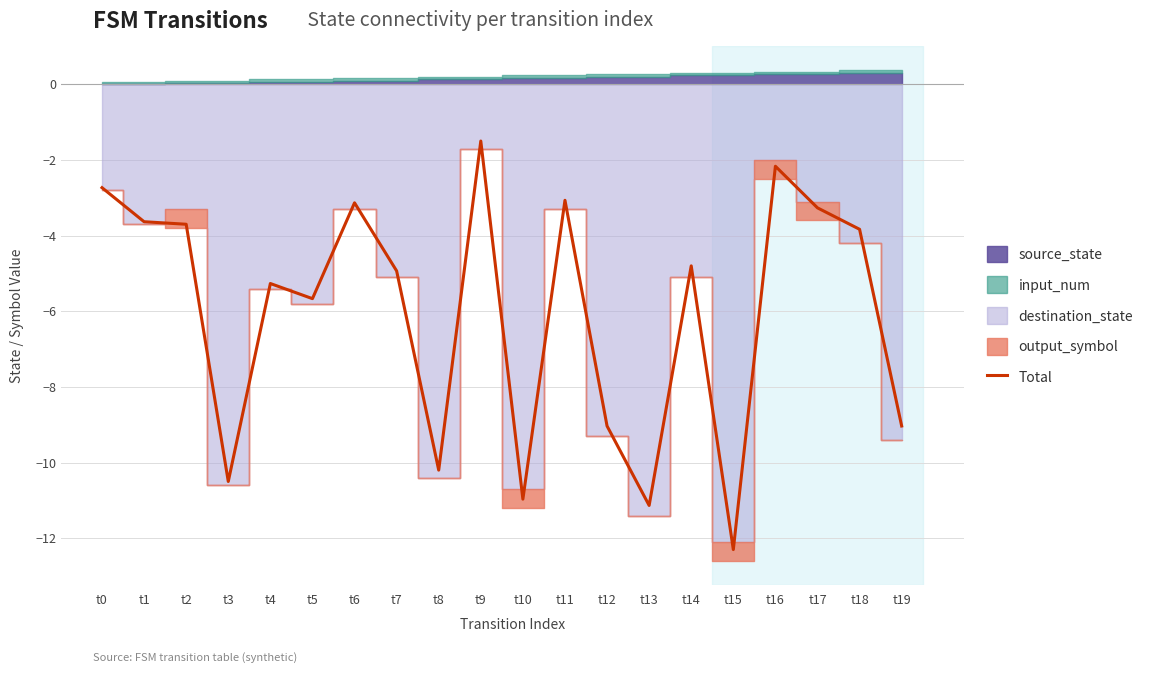

Rank the categories by value from lowest to highest.

t15, t13, t10, t3, t8, t12, t19, t5, t4, t7, t14, t18, t2, t1, t17, t6, t11, t0, t16, t9